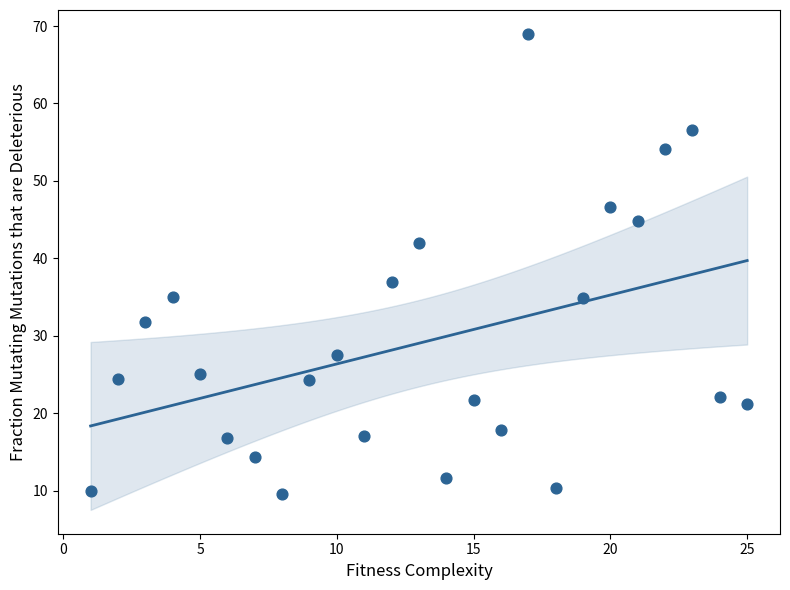

What Y value in the scatter plot is closest to 39?

37.0